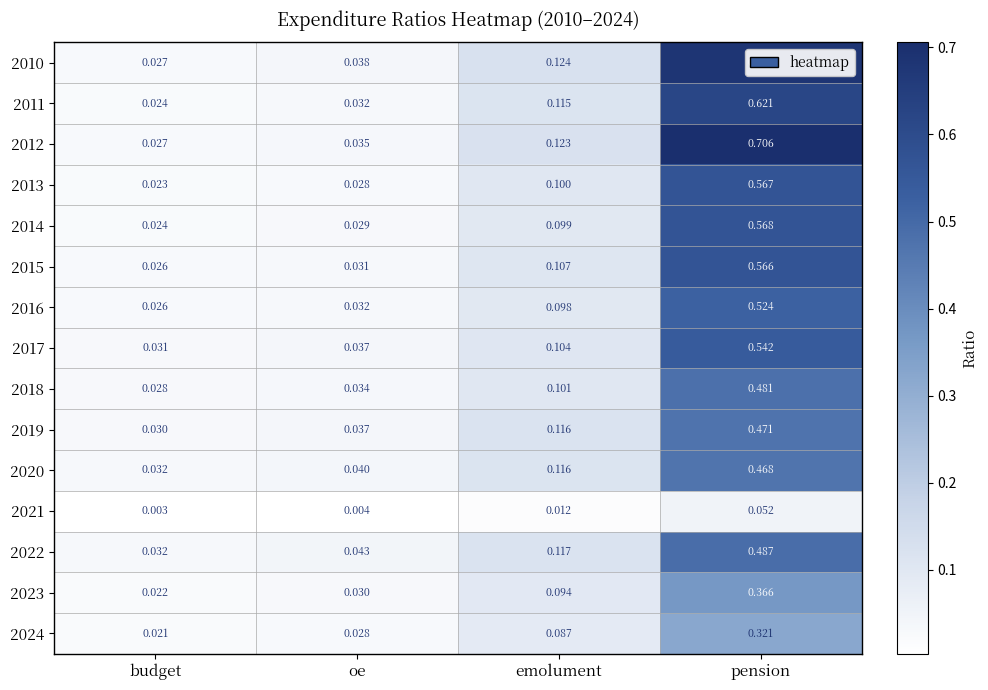

List the series in order of their peak value, highest first.

2012, 2010, 2011, 2014, 2013, 2015, 2017, 2016, 2022, 2018, 2019, 2020, 2023, 2024, 2021